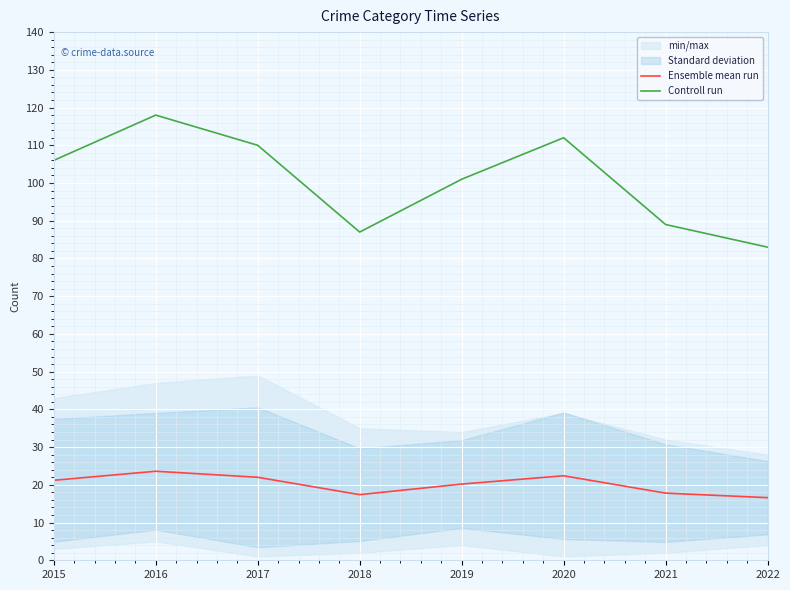

Rank the series by their average value, from highest to lowest.

Controll run, Ensemble mean run